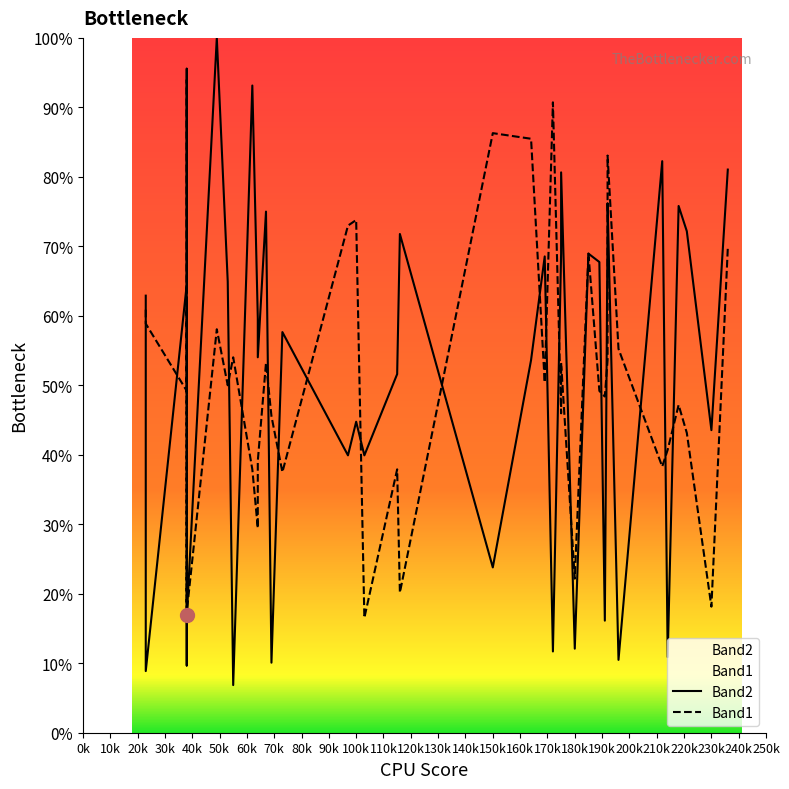

After their last crossing, which series has the higher values: Band1 or Band2?

Band2